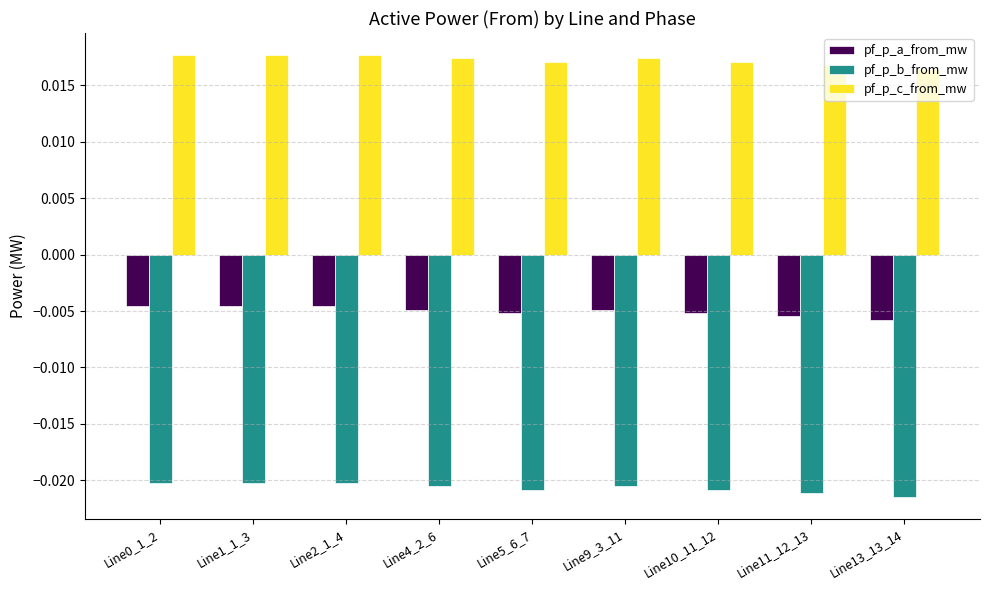

What are all the series names shown in the legend?

pf_p_a_from_mw, pf_p_b_from_mw, pf_p_c_from_mw